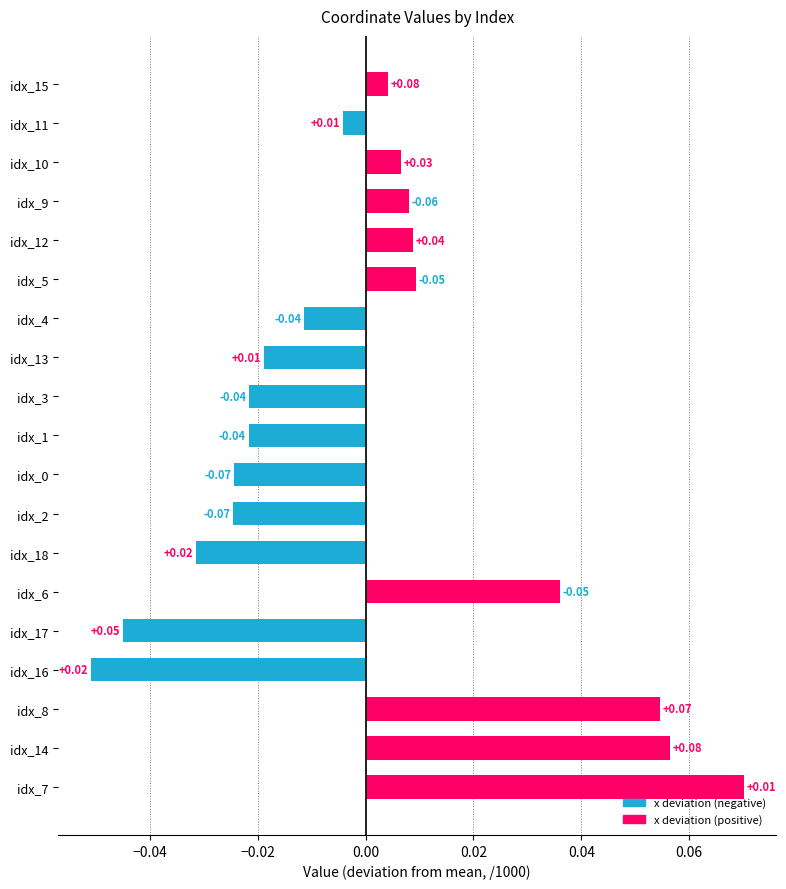

Which has a higher value, idx_2 or idx_11?

idx_11